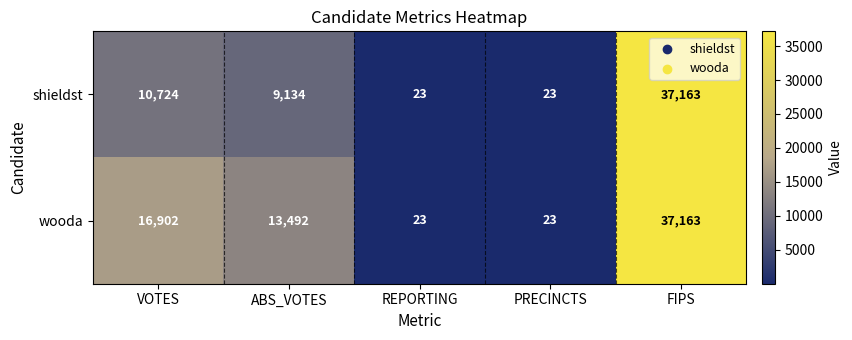

What is the lowest value of the wooda series?

23